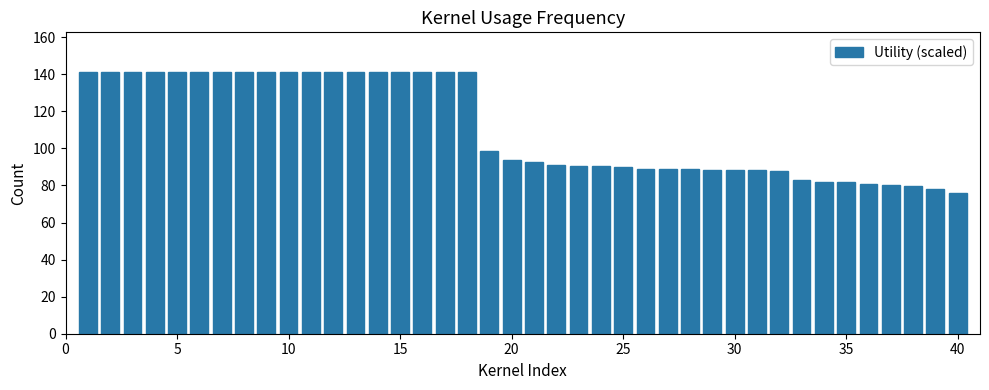

What is the greatest value displayed?

141.4